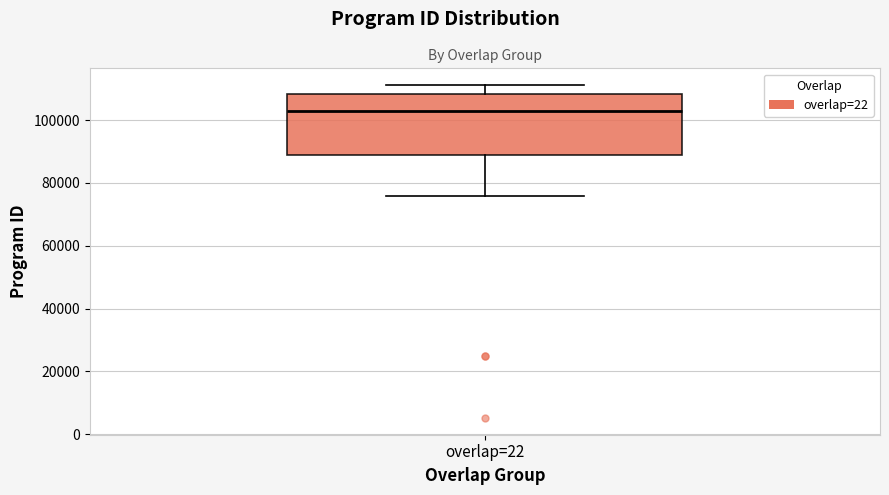

Where does the lower whisker of the box for overlap=22 end on the y-axis? The values are not printed on the chart, so give them approximately, as read against the axis.

76000